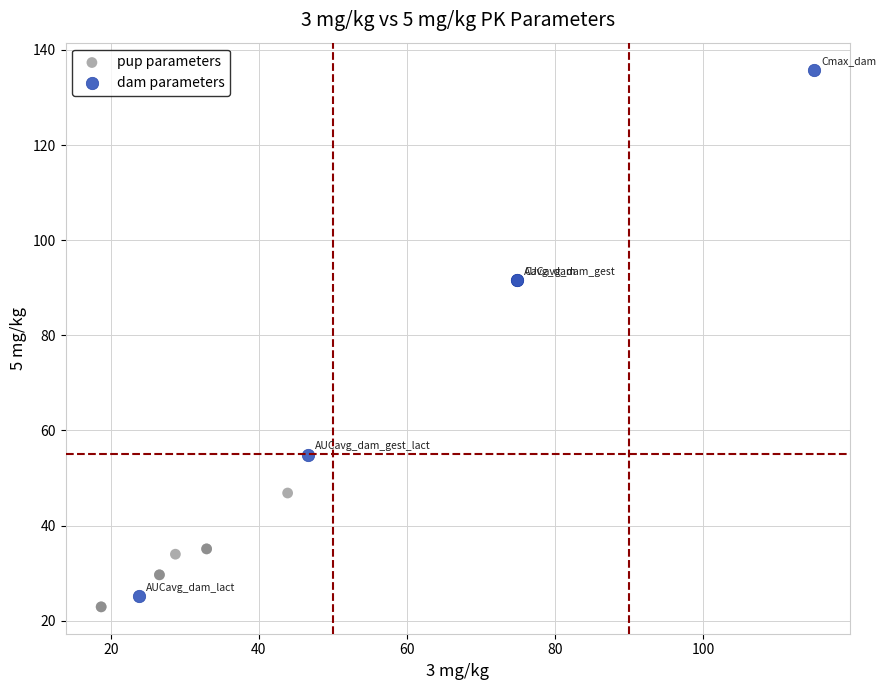

Which series reaches the maximum Y coordinate?

dam parameters